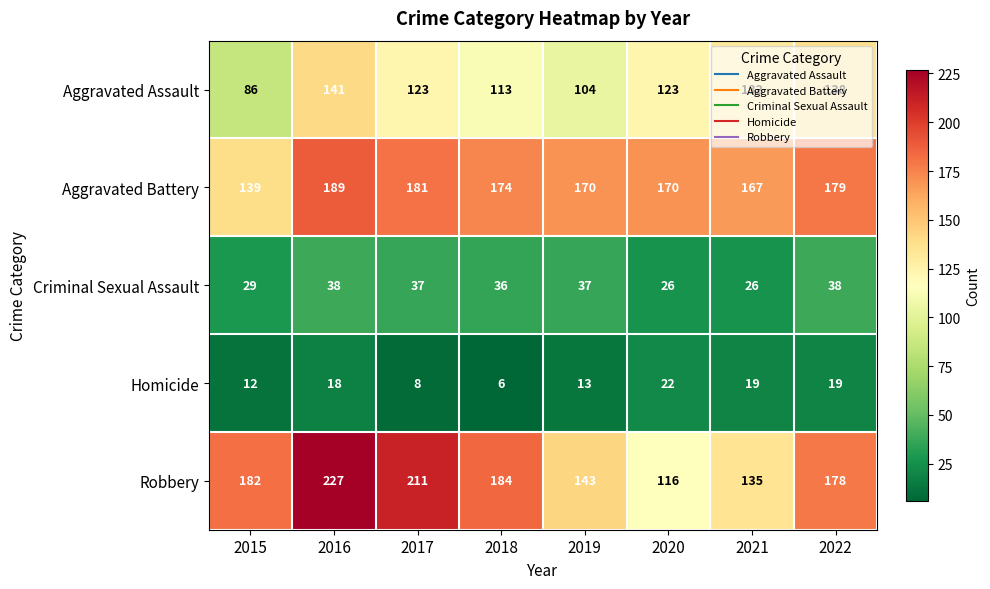

Between 2021 and 2022, which series saw the biggest shift?

Robbery